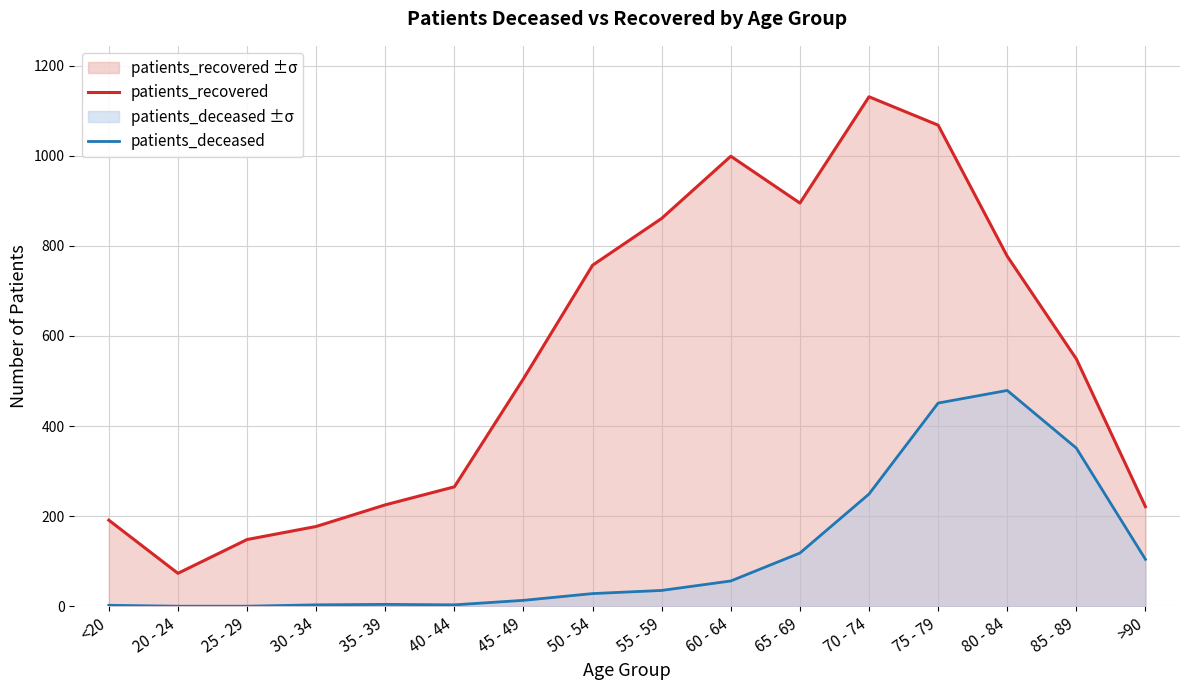

How many data points in patients_deceased are less than 35?

8